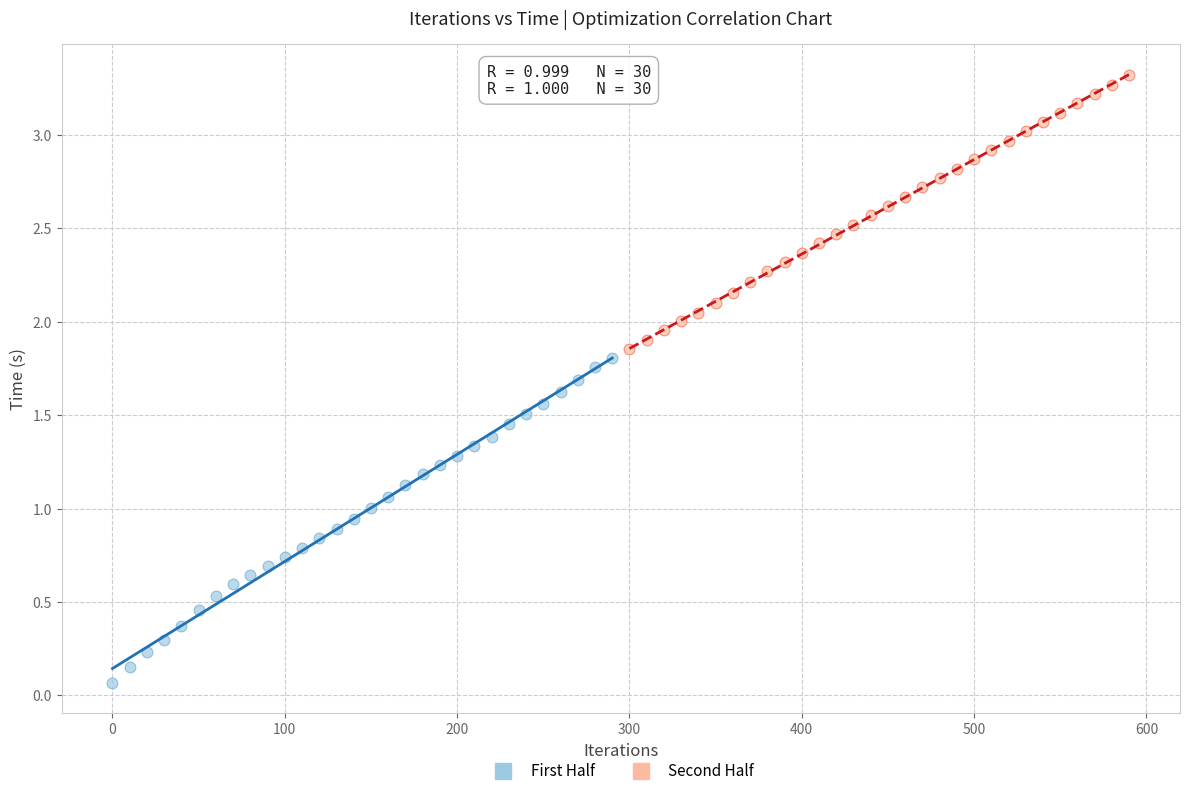

Which series reaches the maximum Y coordinate?

Second Half